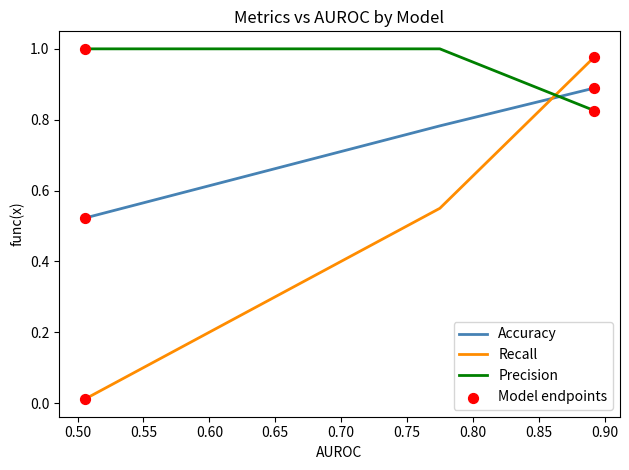

Which series has the largest total across all categories?

Precision